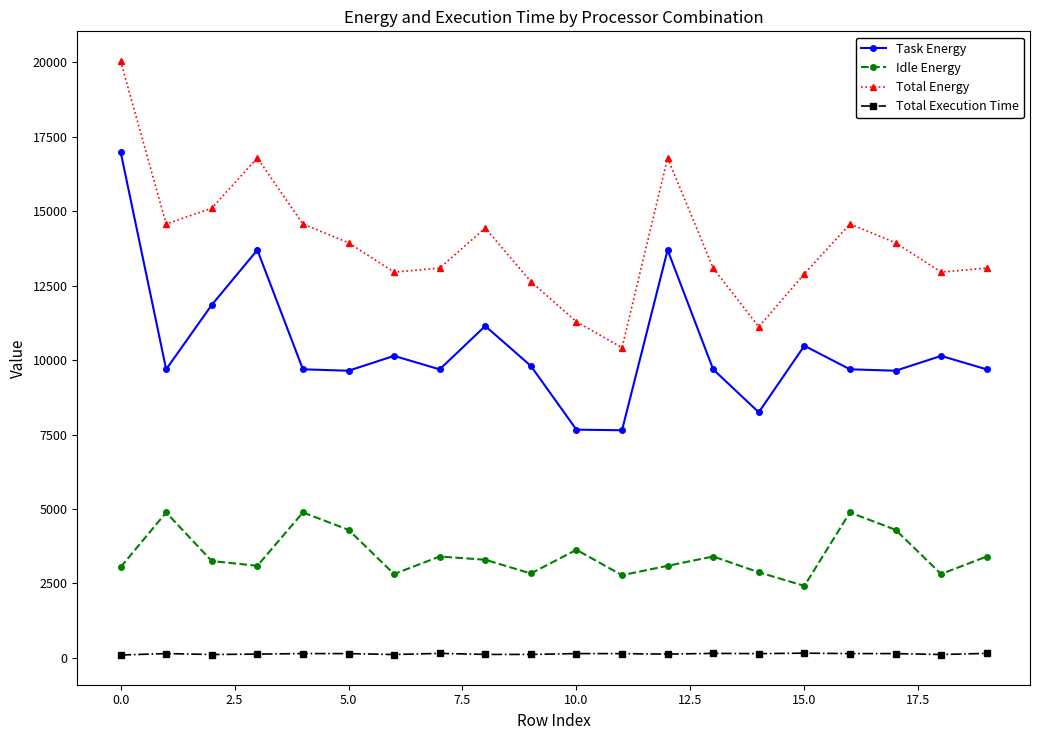

Which series has the largest total across all categories?

Total Energy